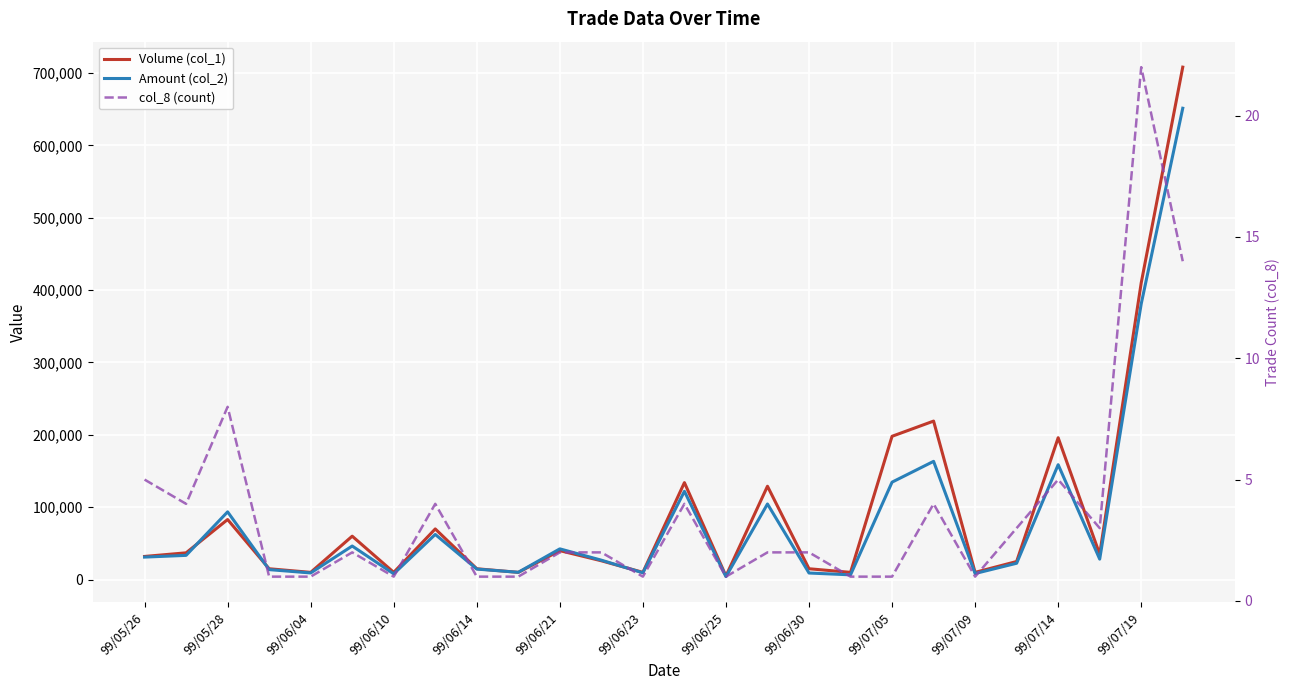

Where does the col_8 (count) series first go above 2?

99/05/26